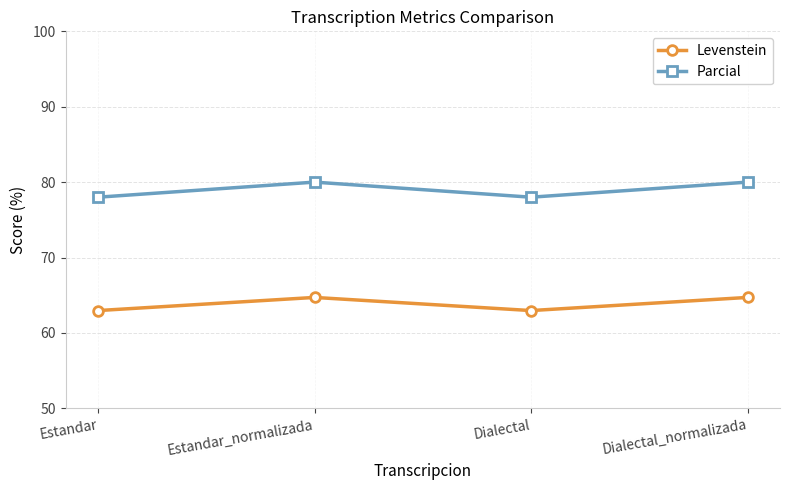

True or false: Levenstein and Parcial intersect in this chart.

False